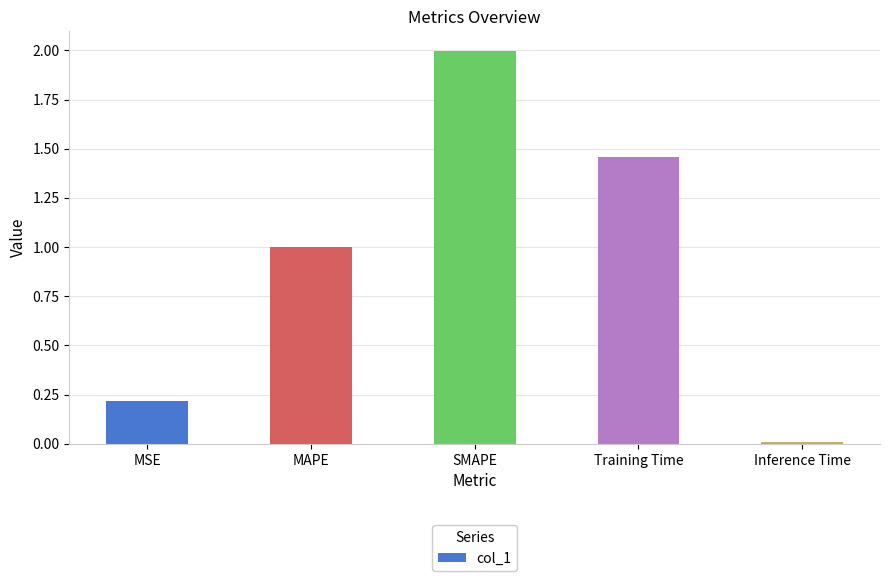

What is the sum of all values?

4.7